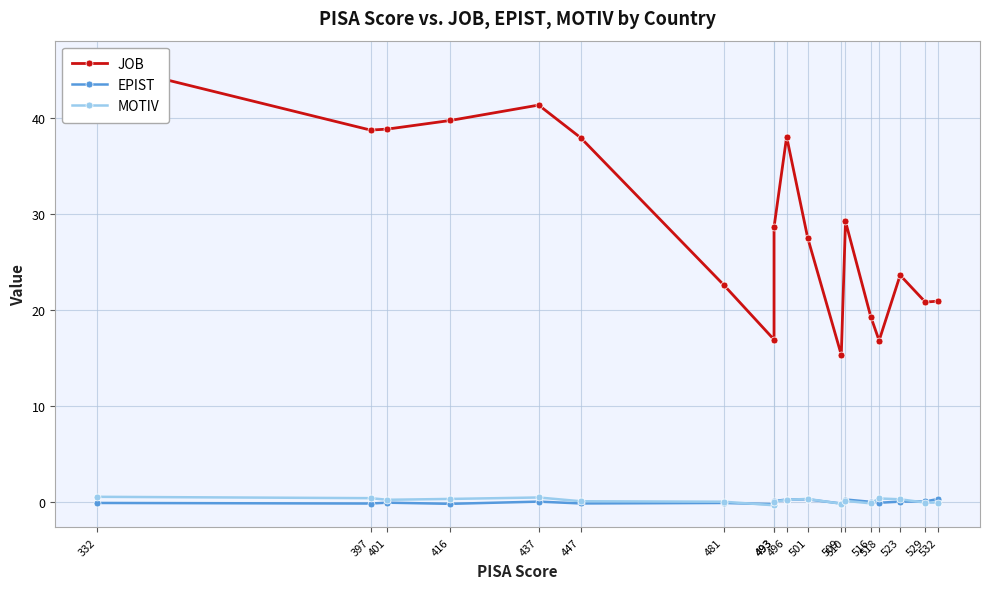

Is it true that JOB equals 28.6 at 493?

True